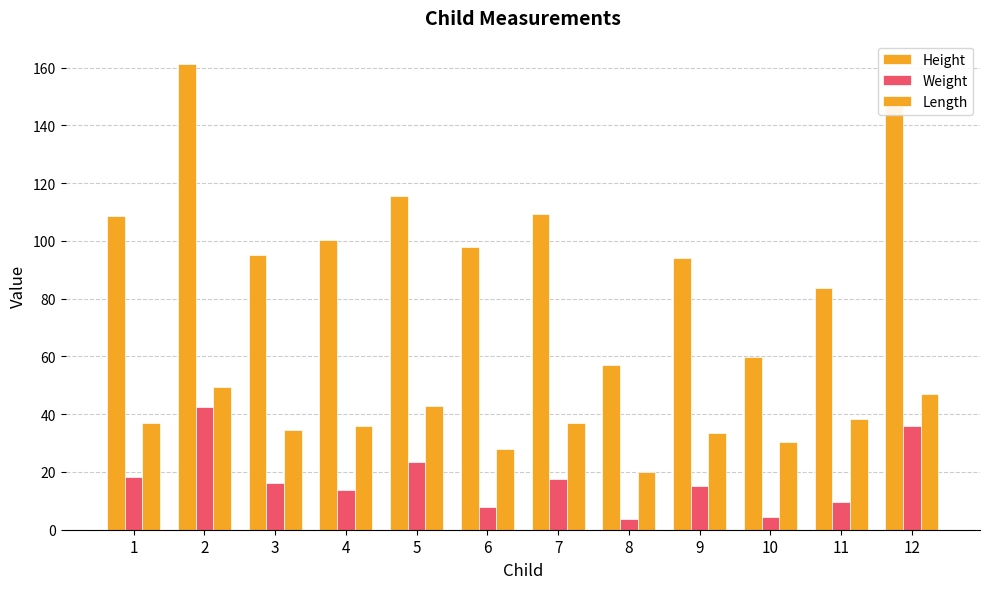

How many bars are there in total?

36